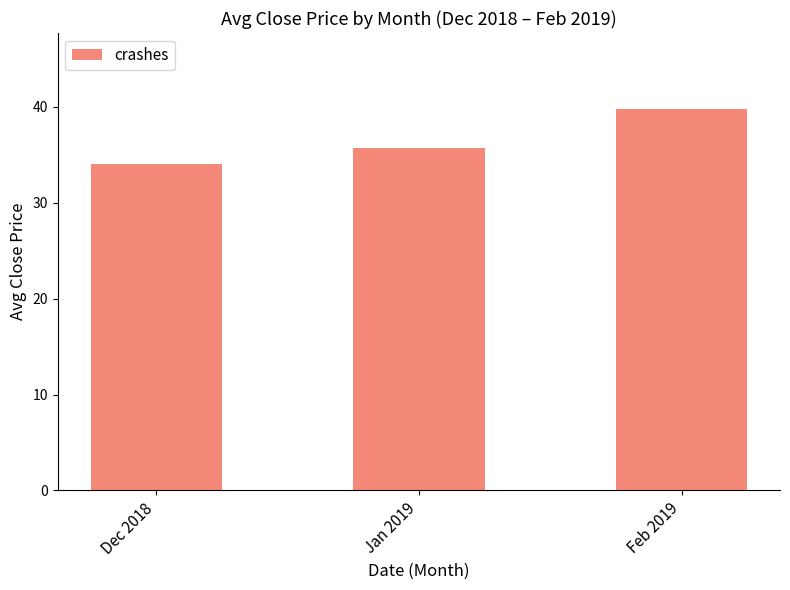

Count the number of categories in the chart.

3